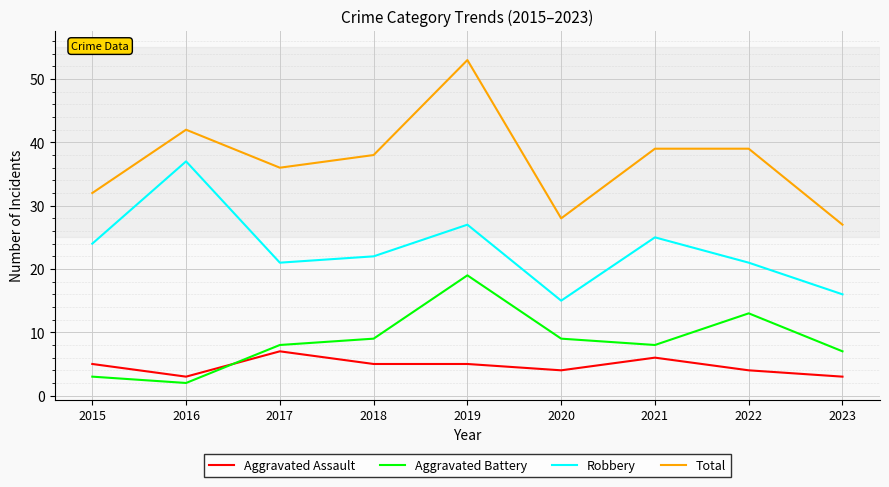

Does the chart have visible grid lines?

Yes